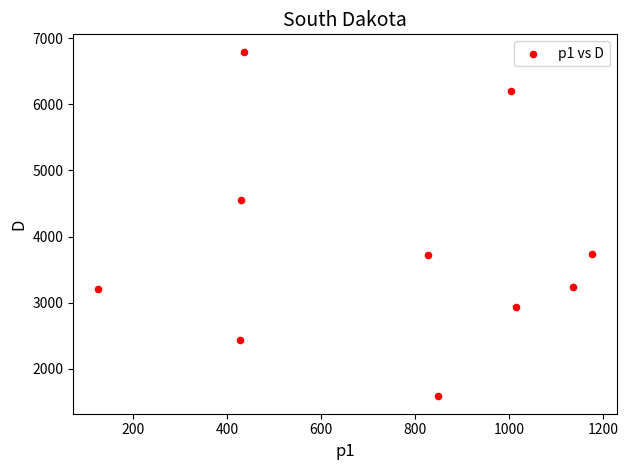

What Y value in the scatter plot is closest to 4189?

4553.6